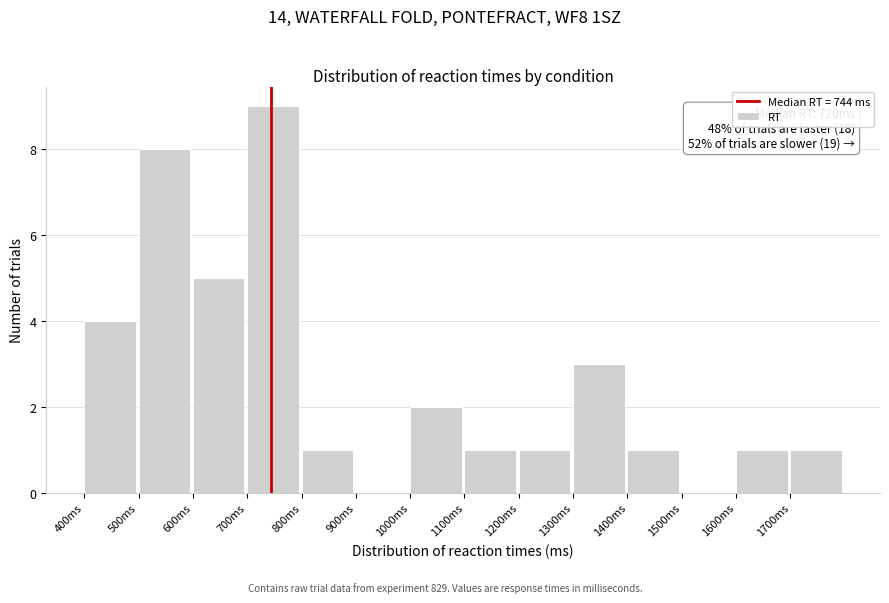

Over which range of the x-axis is the bar tallest?

700 to 800